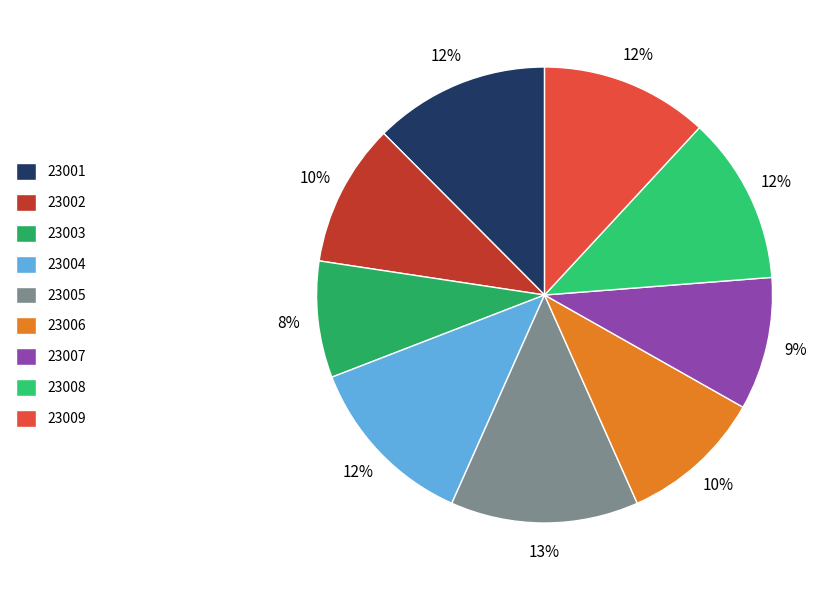

Is there a majority slice in this chart?

No